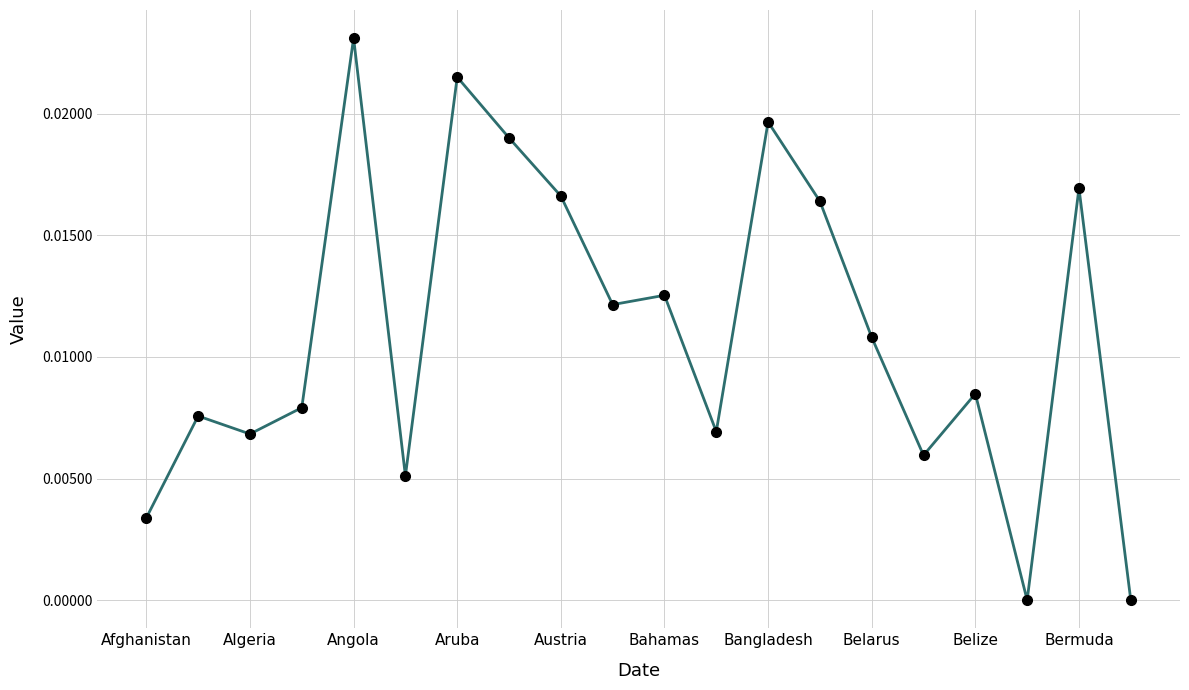

True or false: there are more than 1 points higher than both neighbors.

True